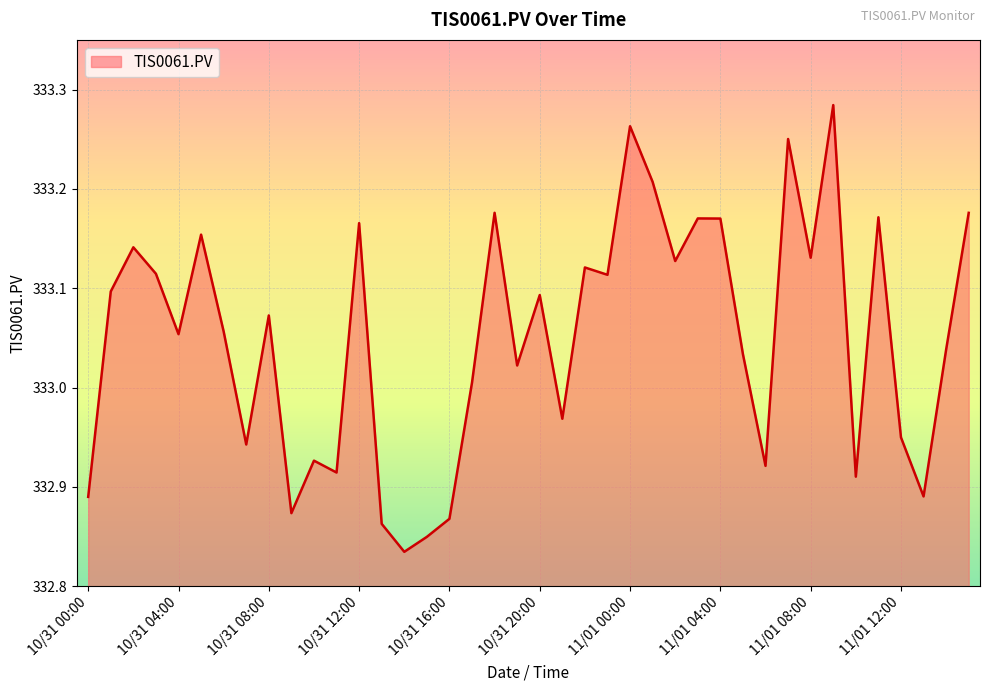

What is the difference between the maximum and minimum values?

0.4